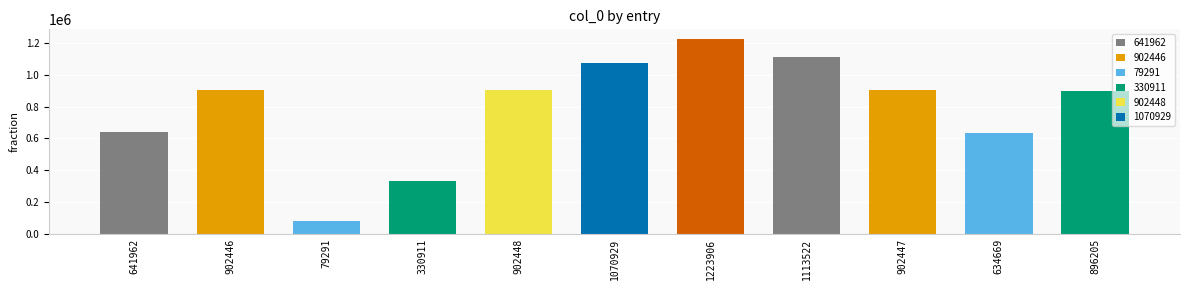

What is the change in value from 79291 to 1223906?

+1144615